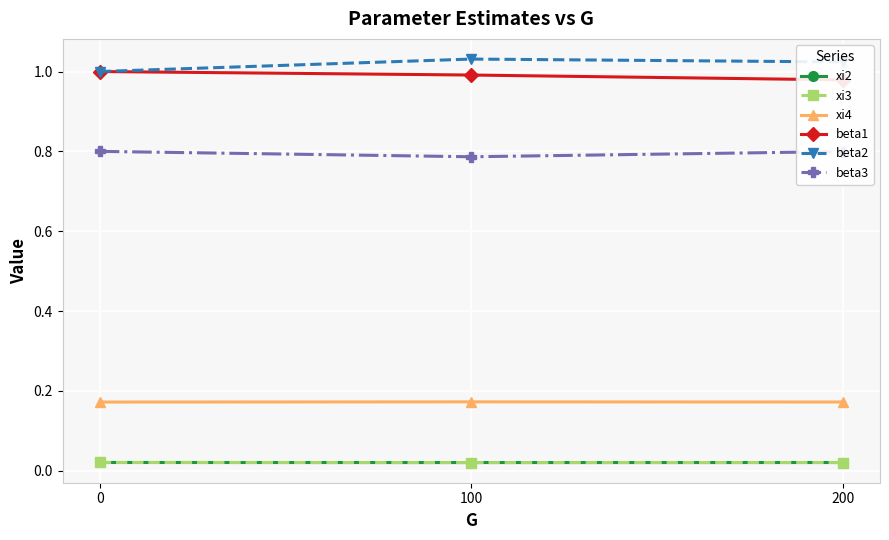

Rank the categories by beta1 value from highest to lowest.

0, 100, 200